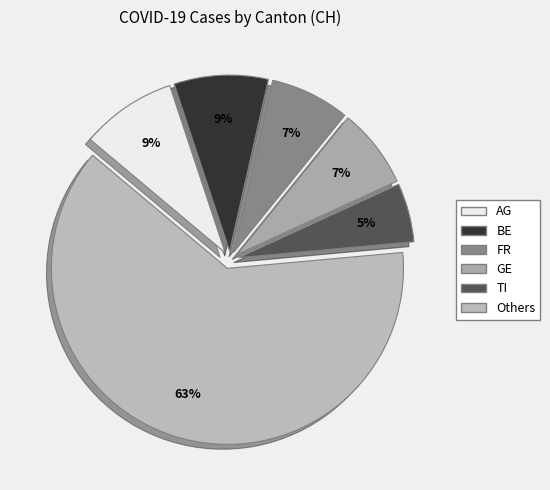

Is there a majority slice in this chart?

Yes